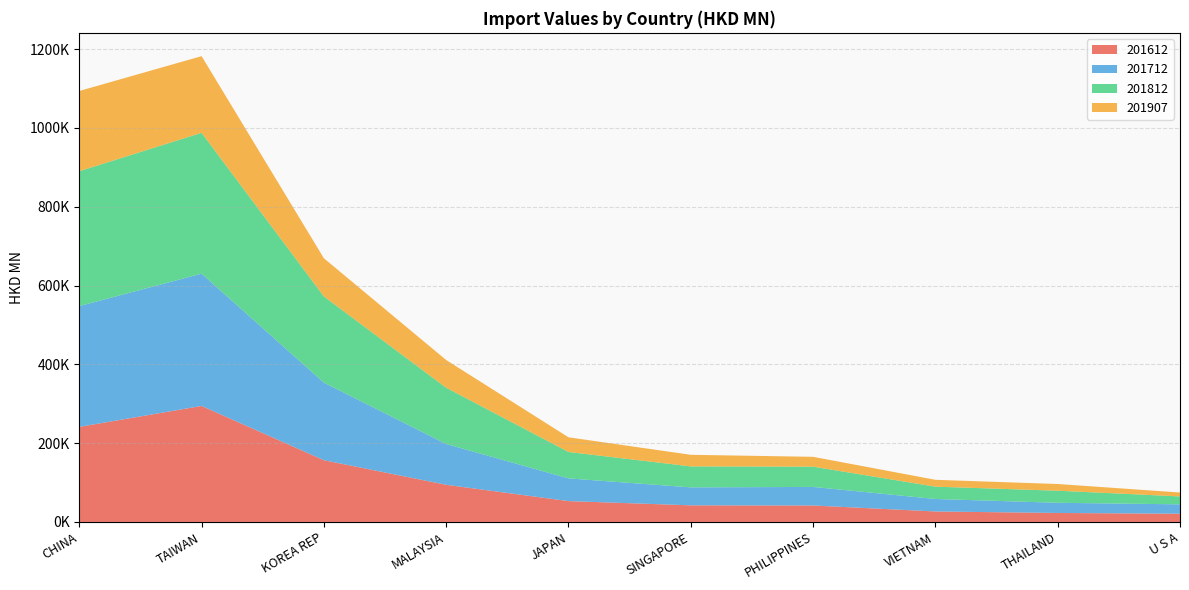

Reading left to right, transcribe all the data shown in this chart.

201612: CHINA=241303.2	TAIWAN=294502.6	KOREA REP=156731.3	MALAYSIA=94329.2	JAPAN=52961.3	SINGAPORE=42212.2	PHILIPPINES=41820.7	VIETNAM=26606.8	THAILAND=22830.9	U S A=20892.2
201712: CHINA=306559.5	TAIWAN=335725.4	KOREA REP=196949.6	MALAYSIA=103540.6	JAPAN=57615.6	SINGAPORE=45592.3	PHILIPPINES=47093.0	VIETNAM=31713.2	THAILAND=25843.5	U S A=23841.6
201812: CHINA=342370.0	TAIWAN=357493.2	KOREA REP=218736.8	MALAYSIA=142844.2	JAPAN=67060.5	SINGAPORE=53236.0	PHILIPPINES=51444.8	VIETNAM=31252.1	THAILAND=30637.0	U S A=20091.6
201907: CHINA=203650.8	TAIWAN=194581.3	KOREA REP=96834.2	MALAYSIA=70313.5	JAPAN=37221.8	SINGAPORE=29402.3	PHILIPPINES=24980.6	VIETNAM=17405.5	THAILAND=17020.2	U S A=9888.7